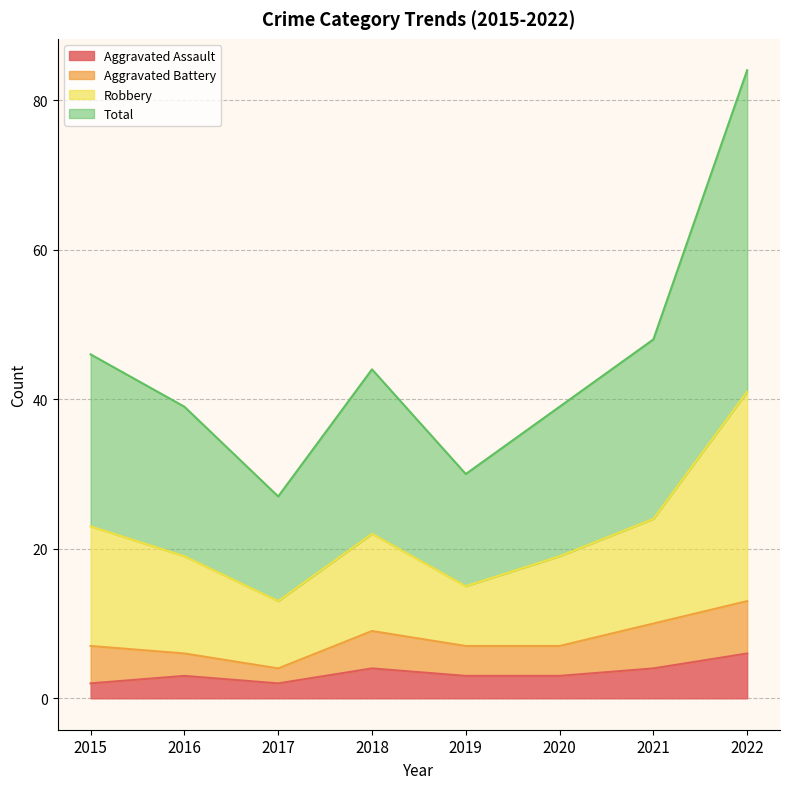

What are all the series names shown in the legend?

Aggravated Assault, Aggravated Battery, Robbery, Total